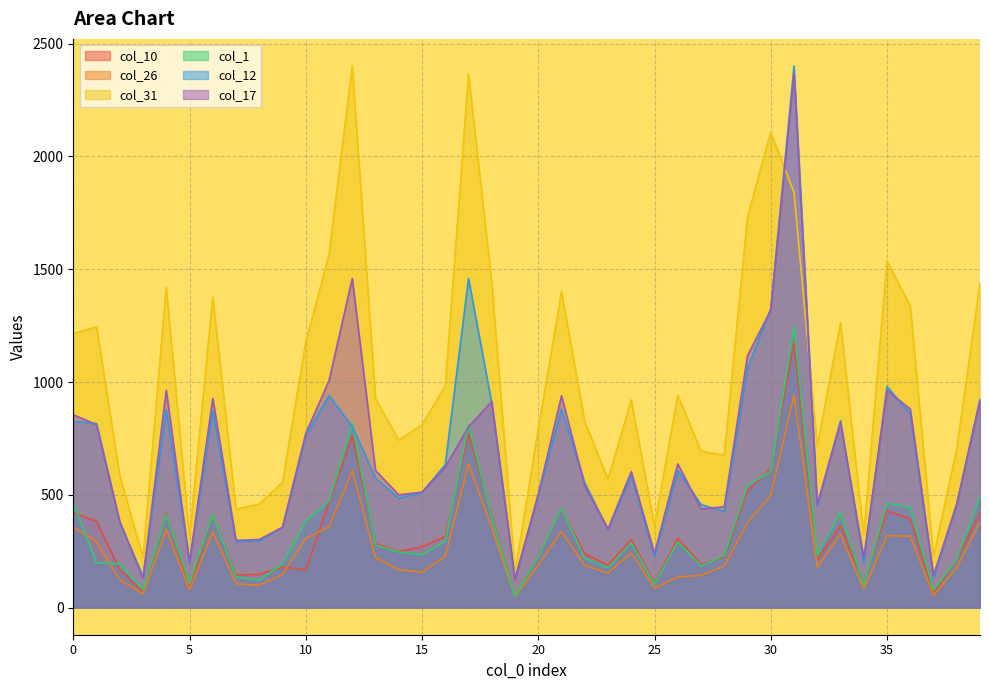

At which category does the chart reach its minimum across all series?

19